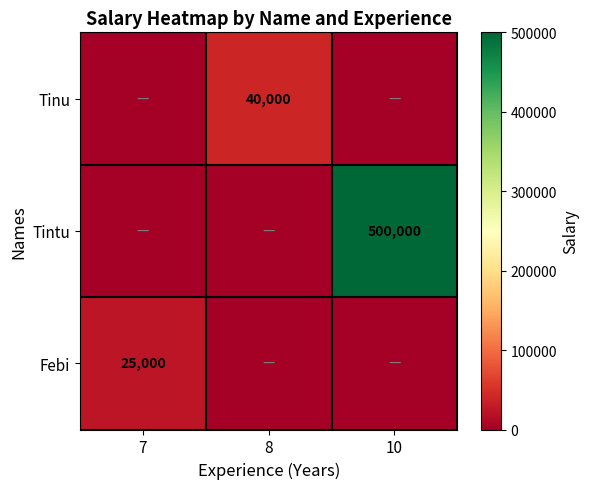

The Tinu series shows 40000 at 8. True or false?

True